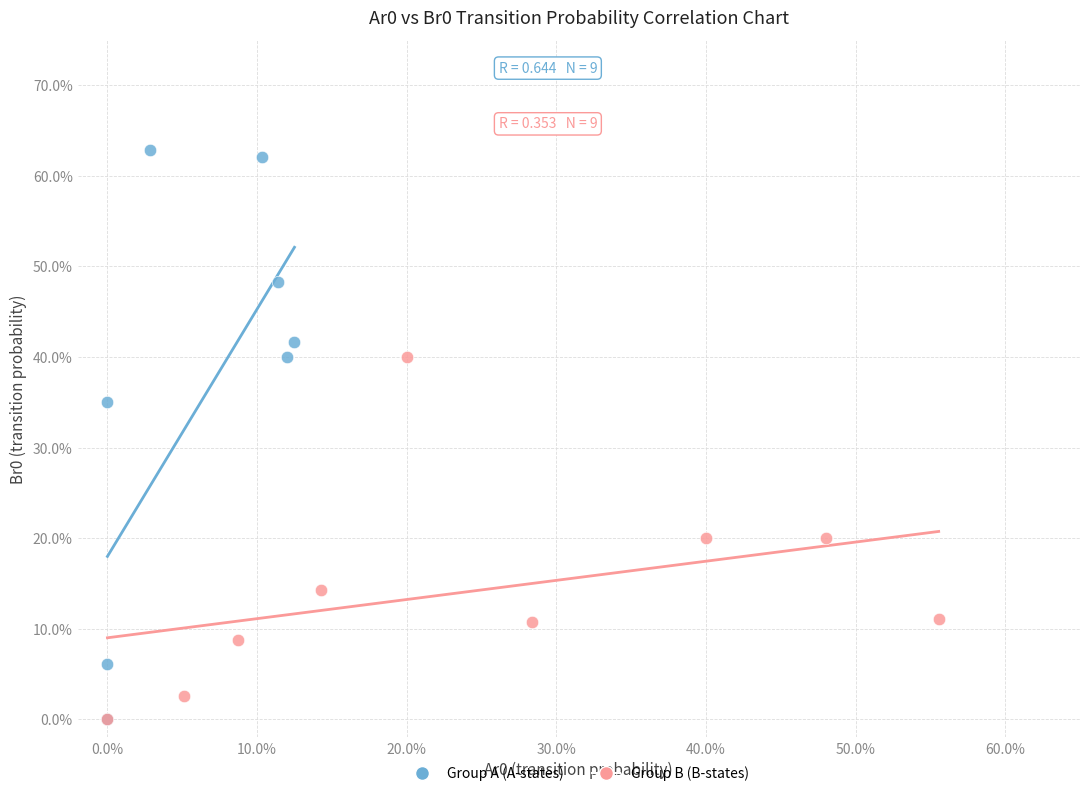

What are all the series names shown in the legend?

Group A (A-states), Group B (B-states)